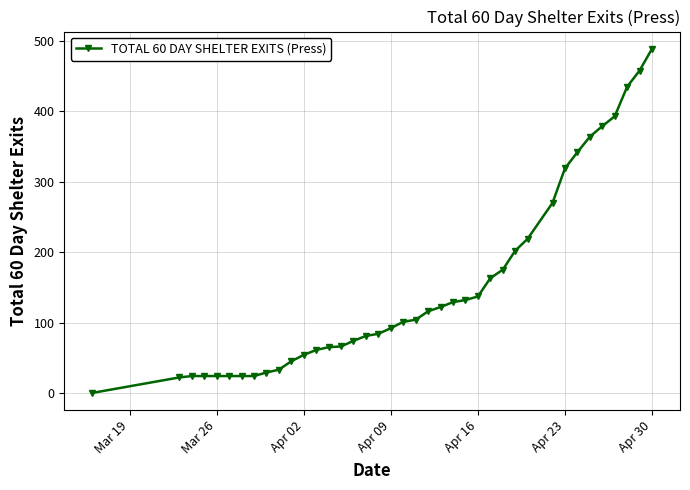

How many data points does each series have?

39